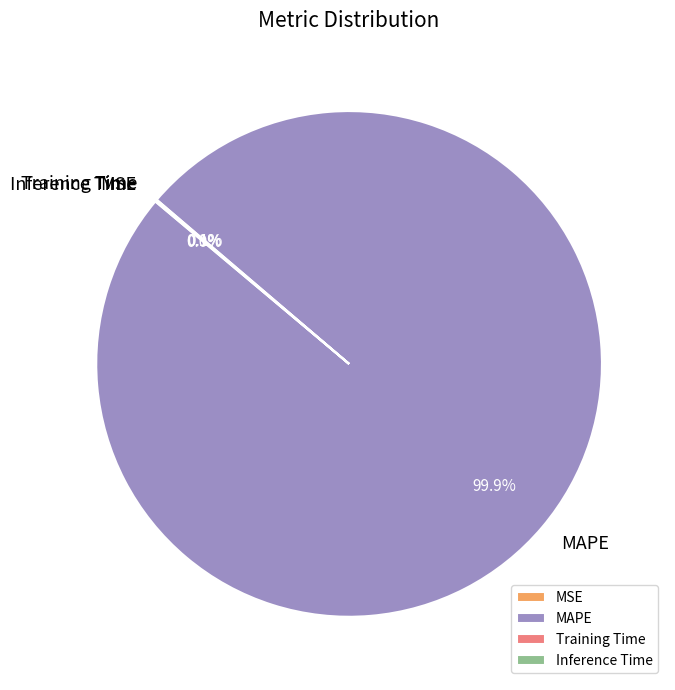

What is the largest slice in the pie chart?

MAPE